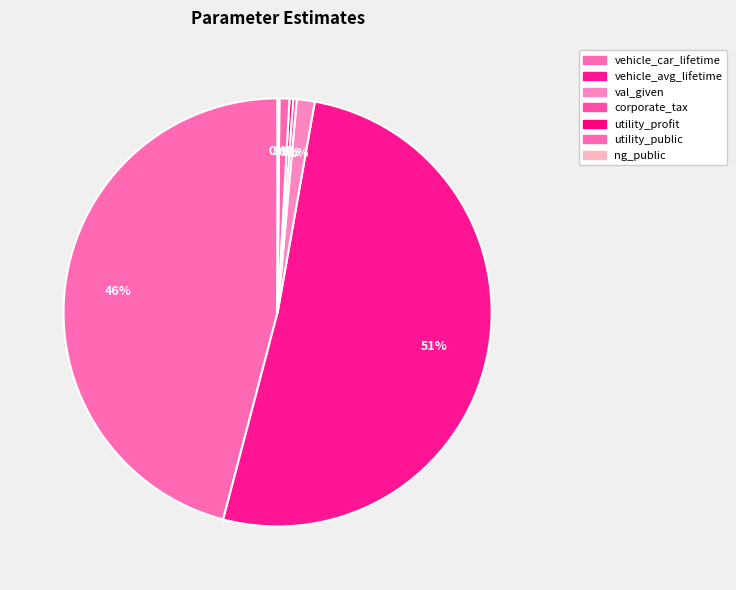

Which category has the biggest portion of the pie?

vehicle_avg_lifetime